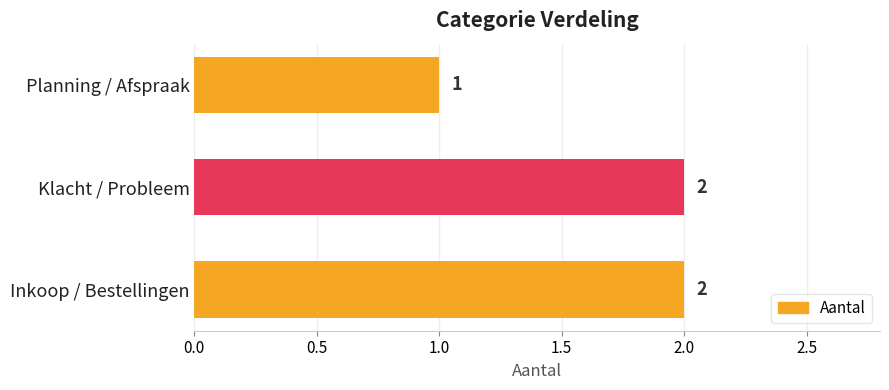

At which label is the value closest to 1?

Planning / Afspraak